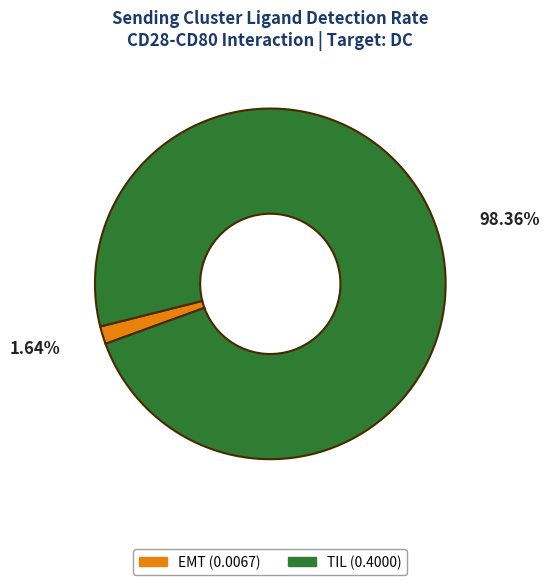

The TIL slice represents 98% of the pie. True or false?

True